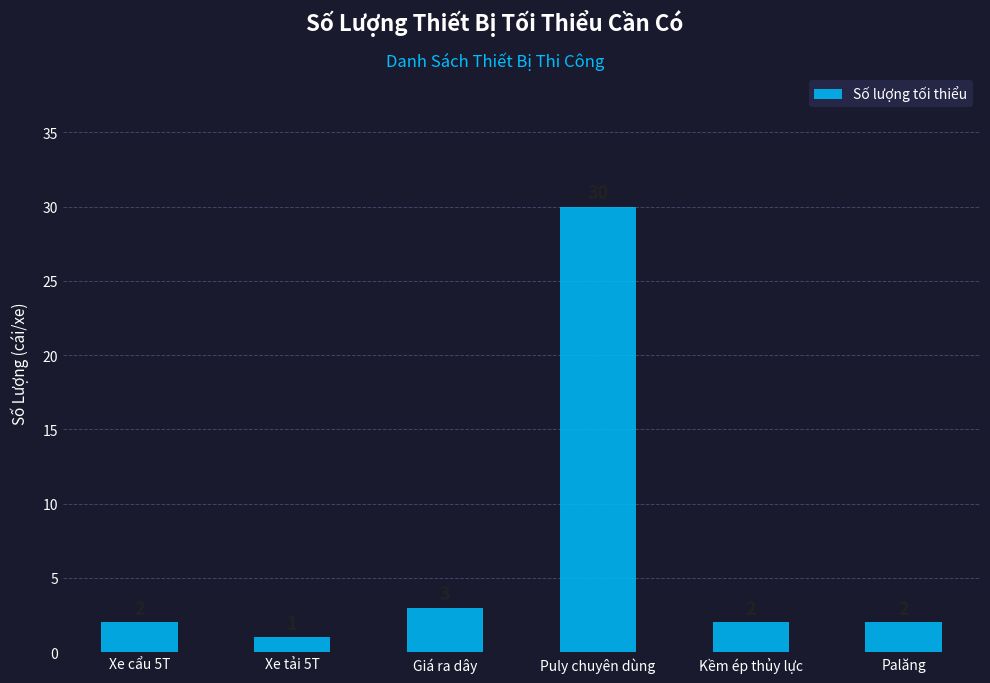

At which label is the value closest to 15?

Giá ra dây